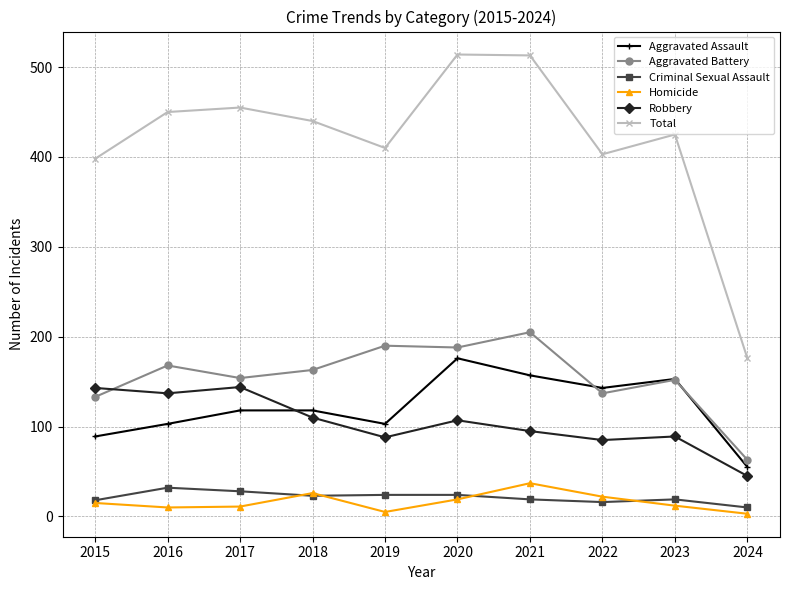

What is the sum of all Homicide values?

160